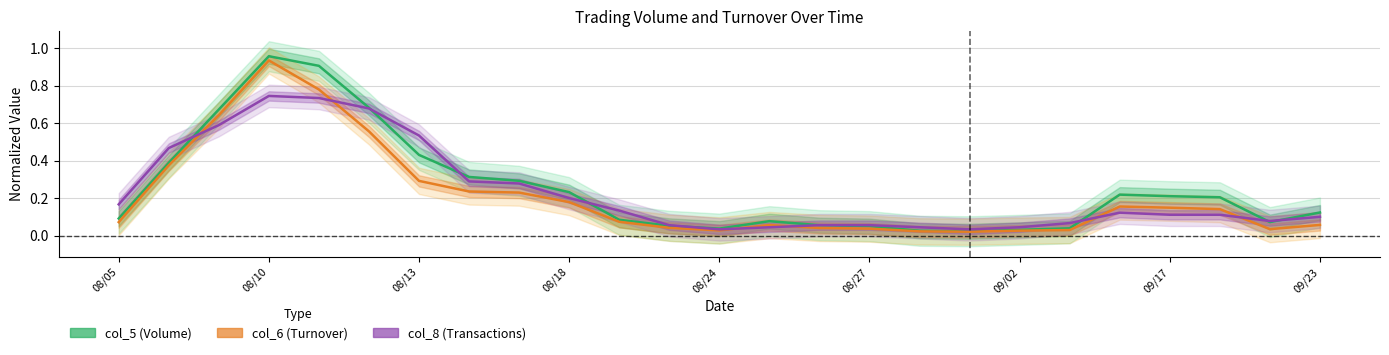

Rank the series at 08/27 from lowest to highest value.

col_6 (Turnover), col_8 (Transactions), col_5 (Volume)